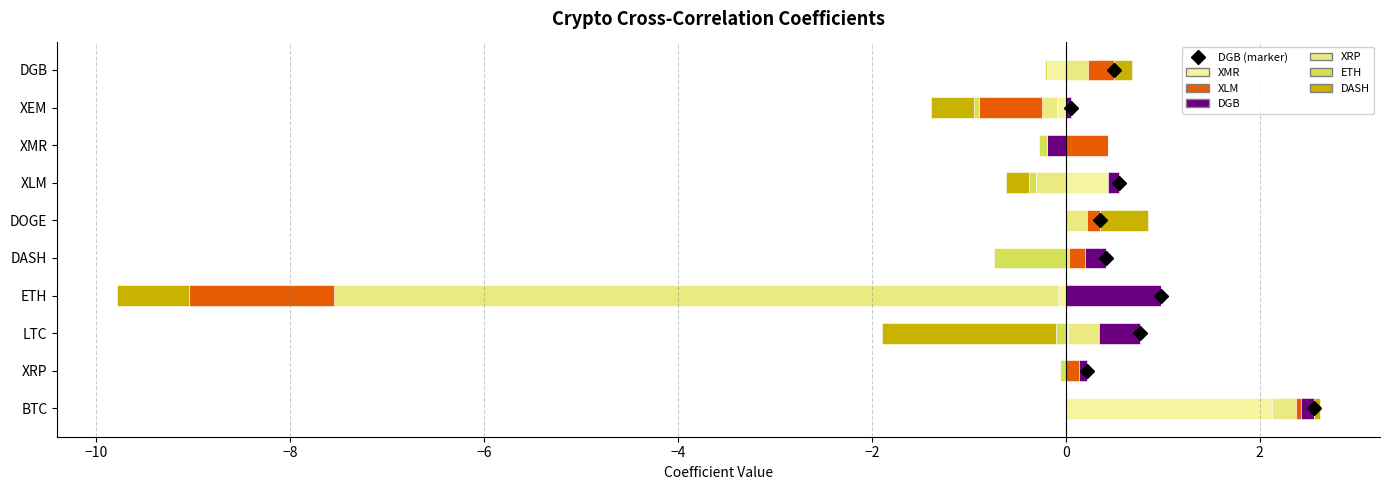

Which series has the widest spread of values?

XRP